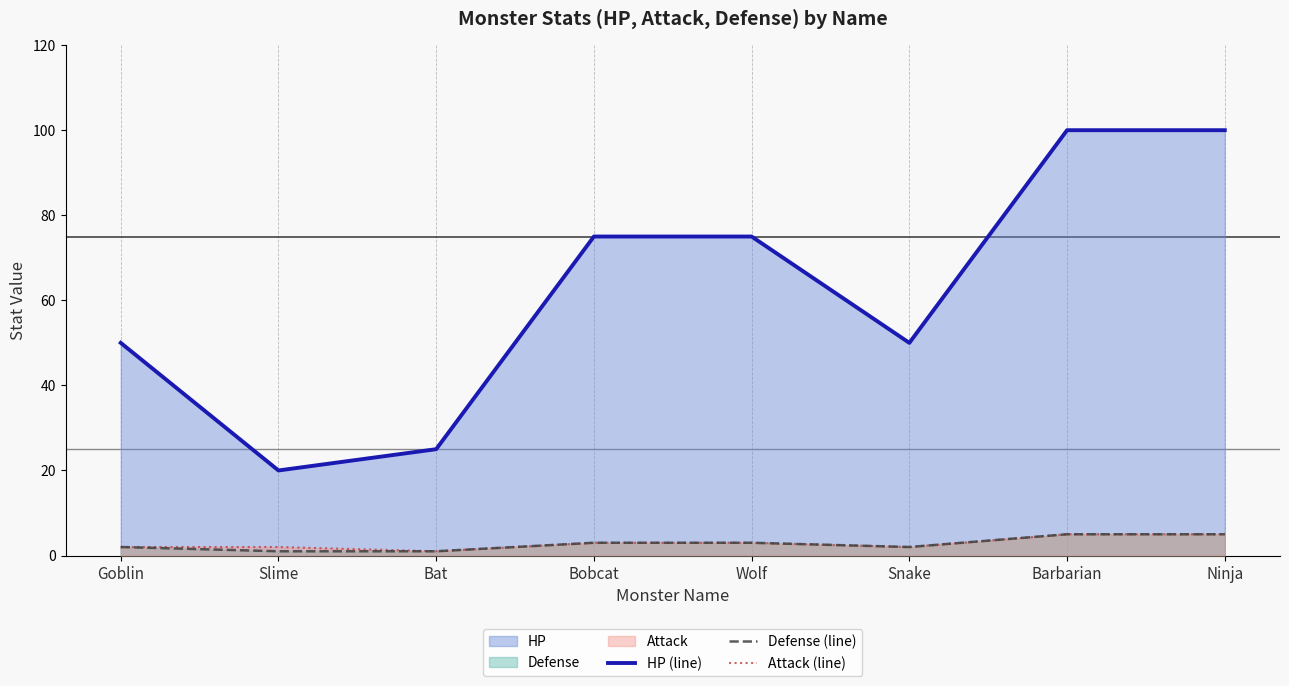

True or false: Attack (line) and Defense (line) cross at least once.

False